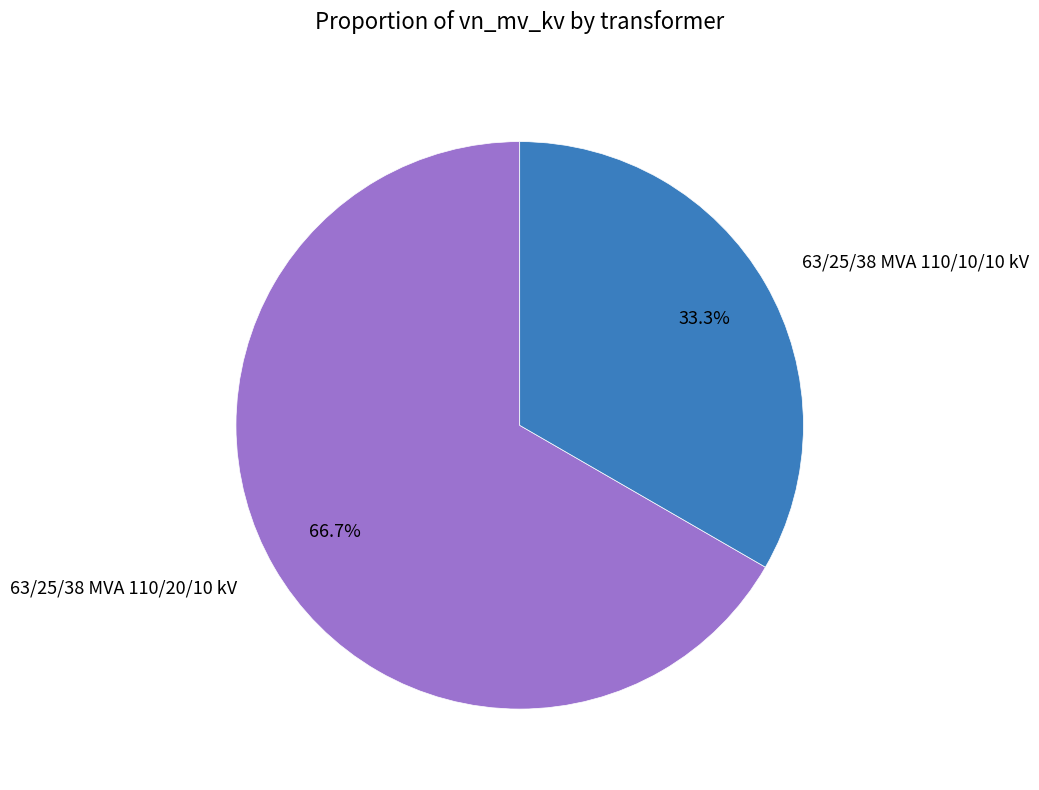

Rank the categories by value from lowest to highest.

63/25/38 MVA 110/10/10 kV, 63/25/38 MVA 110/20/10 kV